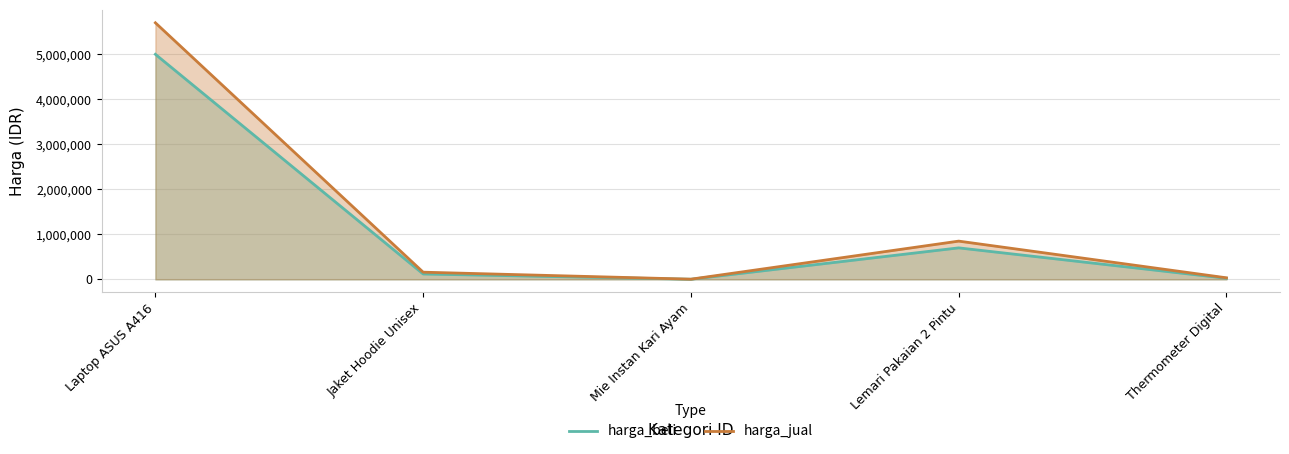

Which series changed the most between Laptop ASUS A416 and Thermometer Digital?

harga_jual